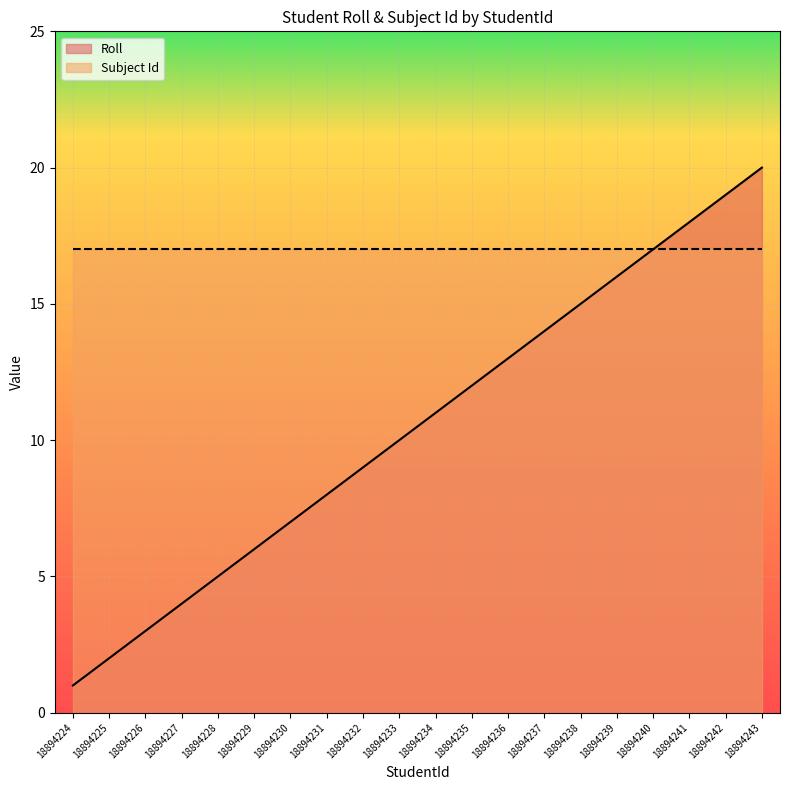

What is the average value?

10